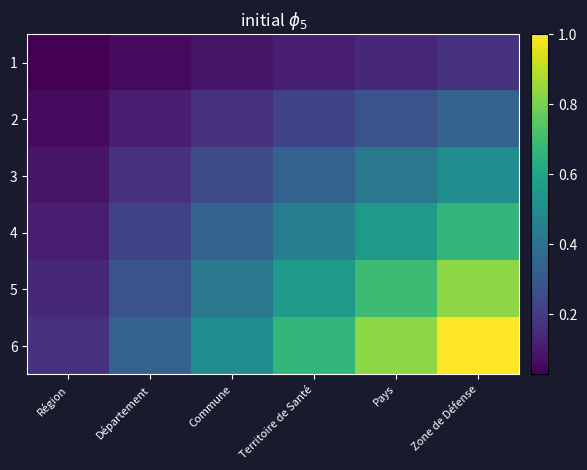

Reading left to right, extract all data points from this chart.

1: Région=0.0	Département=0.1	Commune=0.1	Territoire de Santé=0.1	Pays=0.1	Zone de Défense=0.2
2: Région=0.1	Département=0.1	Commune=0.2	Territoire de Santé=0.2	Pays=0.3	Zone de Défense=0.3
3: Région=0.1	Département=0.2	Commune=0.2	Territoire de Santé=0.3	Pays=0.4	Zone de Défense=0.5
4: Région=0.1	Département=0.2	Commune=0.3	Territoire de Santé=0.4	Pays=0.6	Zone de Défense=0.7
5: Région=0.1	Département=0.3	Commune=0.4	Territoire de Santé=0.6	Pays=0.7	Zone de Défense=0.8
6: Région=0.2	Département=0.3	Commune=0.5	Territoire de Santé=0.7	Pays=0.8	Zone de Défense=1.0